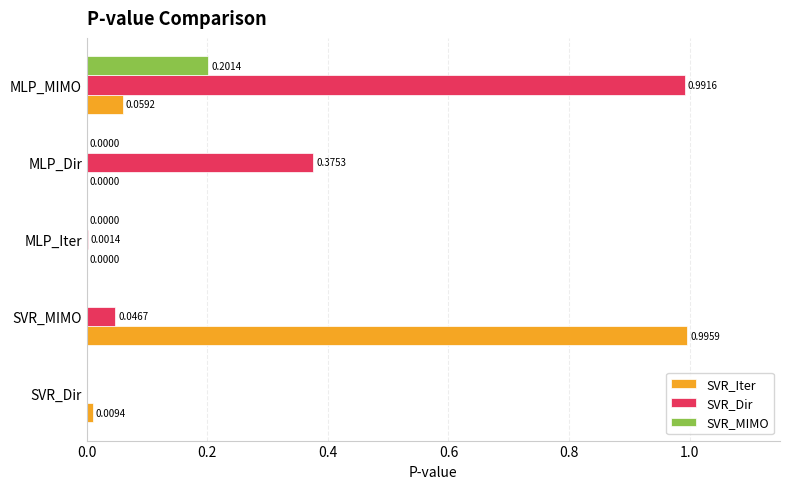

At which label does SVR_Iter reach its peak?

SVR_MIMO